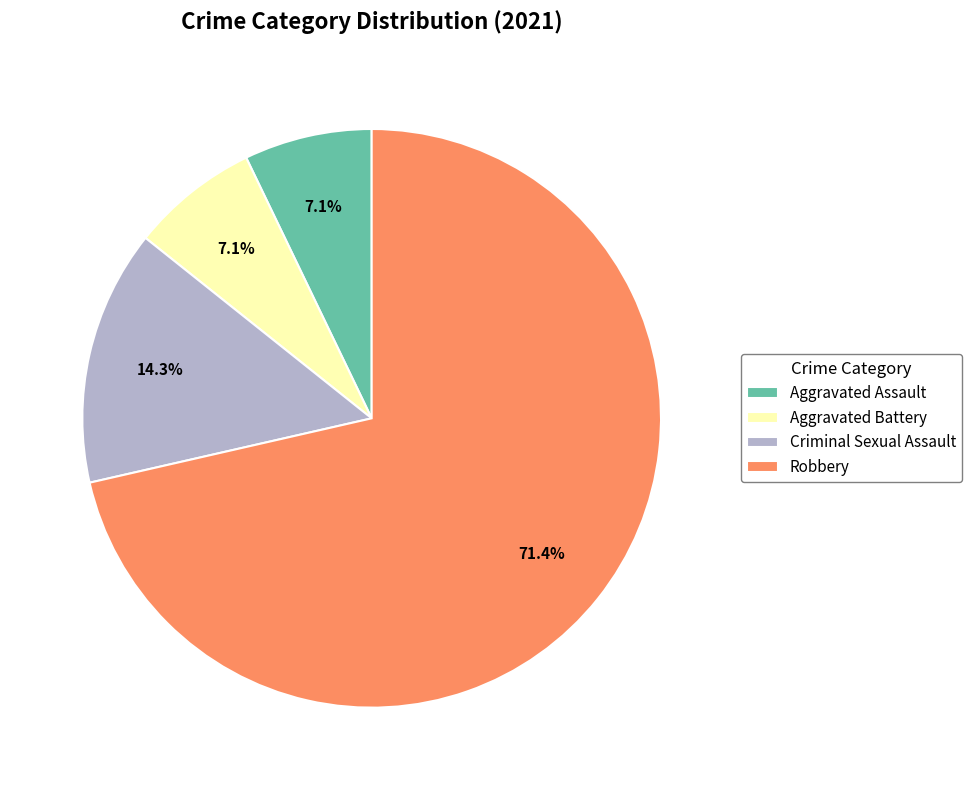

How much of the chart is everything except Aggravated Assault?

92.9%